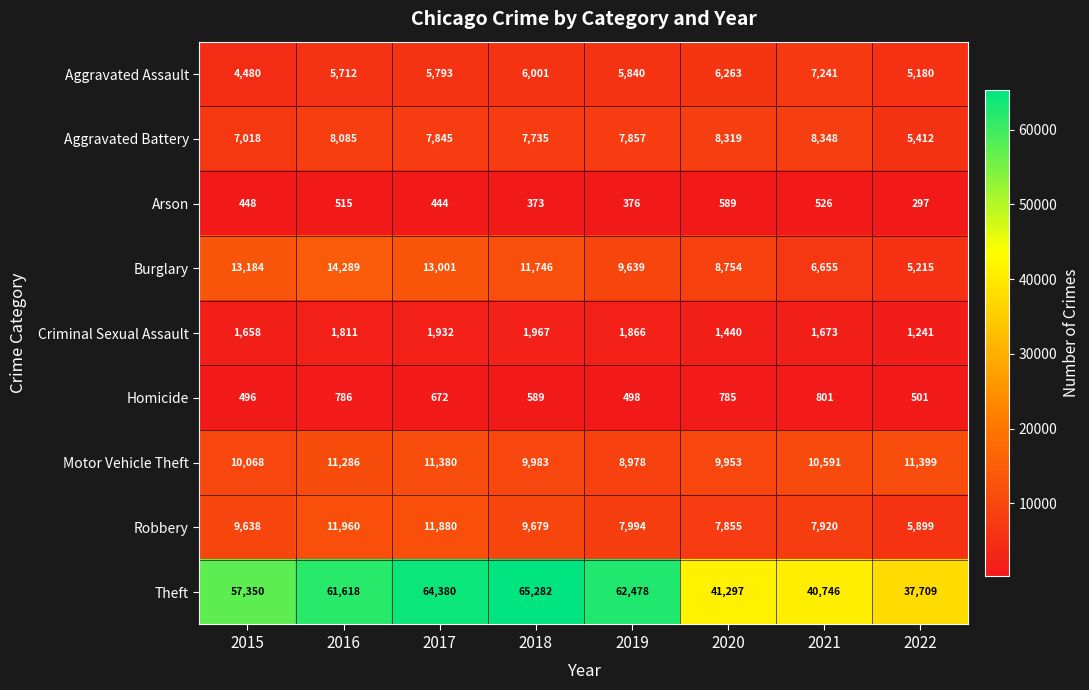

What is the difference between the second highest and minimum values in the Motor Vehicle Theft series?

2402